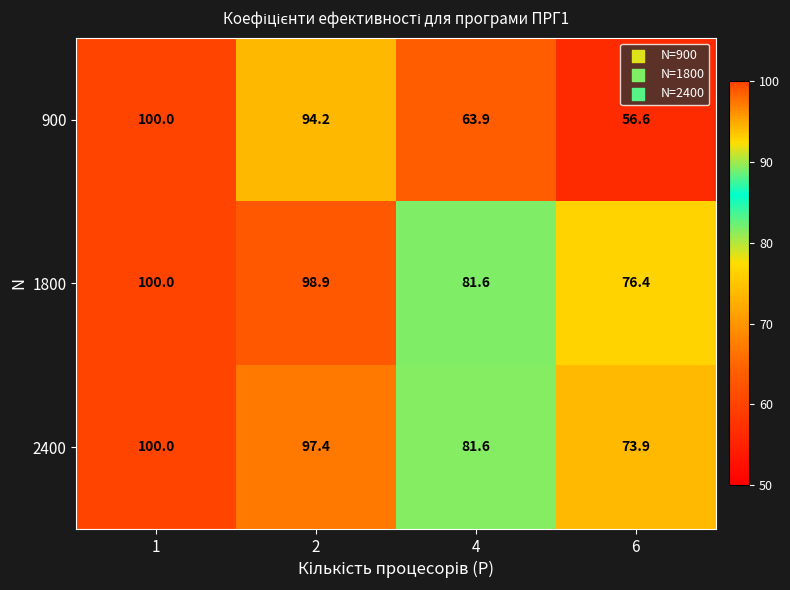

Reading right to left, list all the values displayed in this chart.

900: 56.6	63.9	94.2	100.0
1800: 76.4	81.6	98.9	100.0
2400: 73.9	81.6	97.4	100.0